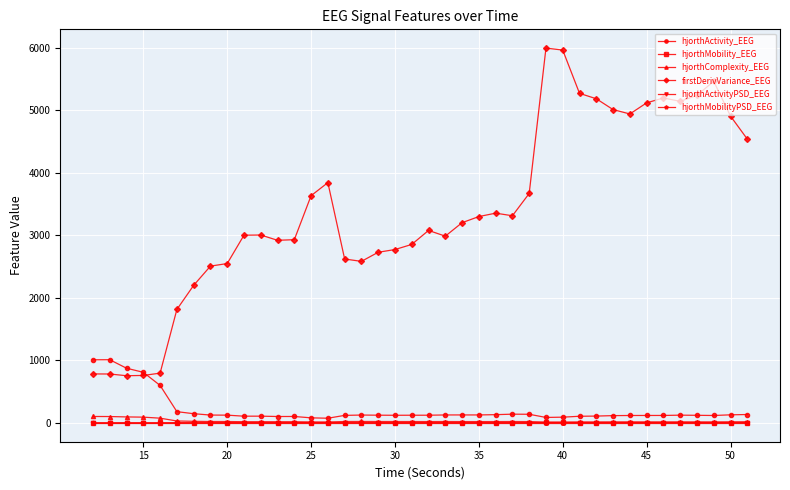

Which series has the widest spread of values?

firstDerivVariance_EEG